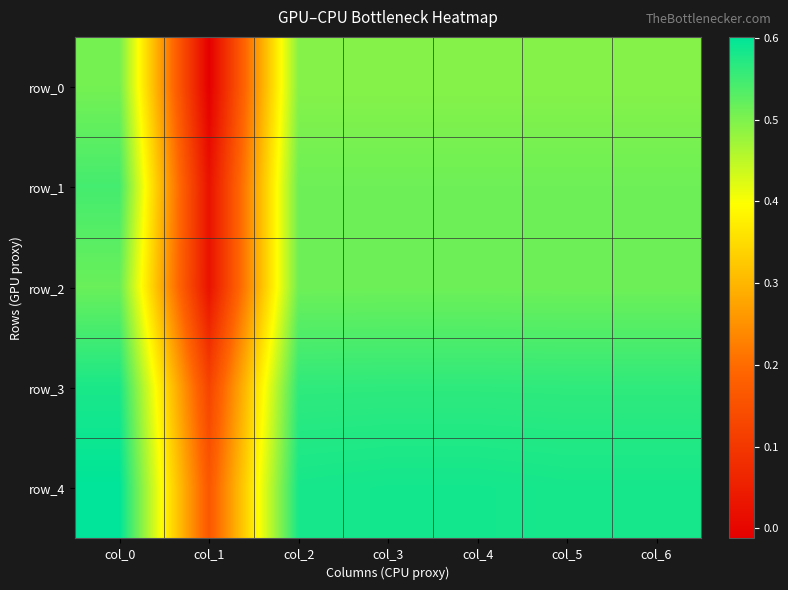

Rank the categories by row_3 value from lowest to highest.

col_1, col_2, col_5, col_6, col_3, col_4, col_0